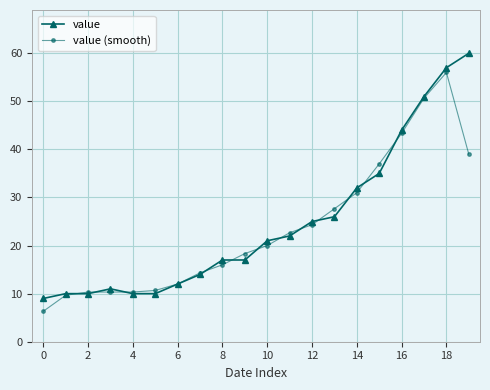

What is the value of the value point at the 4th from the left?

11.0